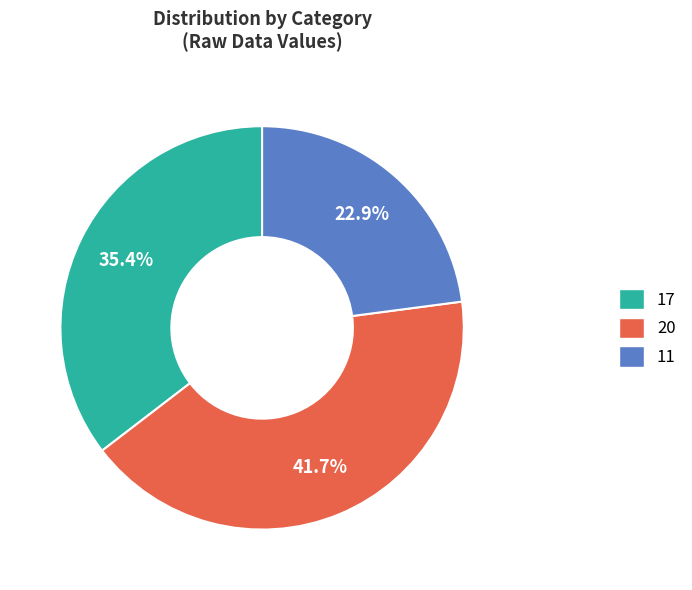

Count the number of slices in the pie.

3